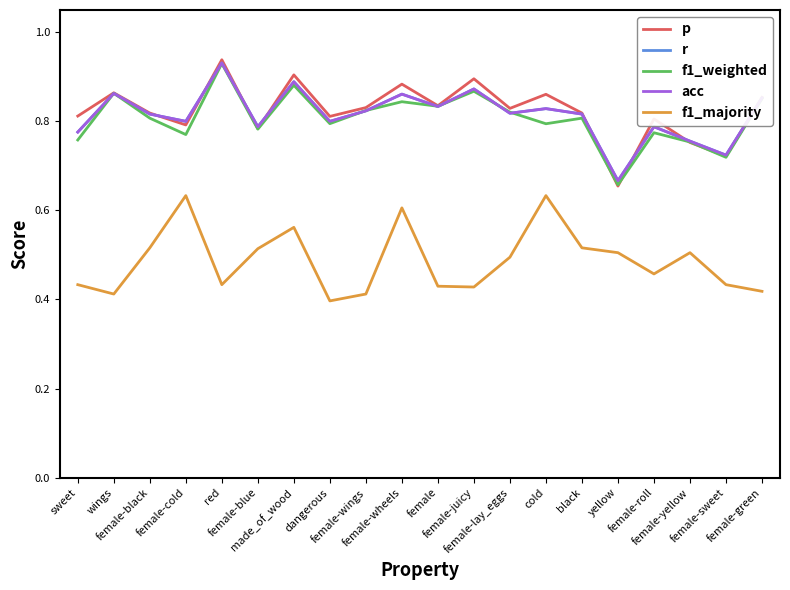

Is this an area chart (filled region under the line)?

No